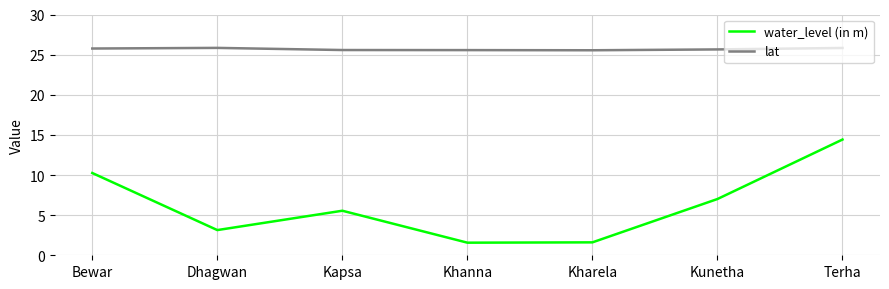

What is the total value across all series at Kunetha?

32.7